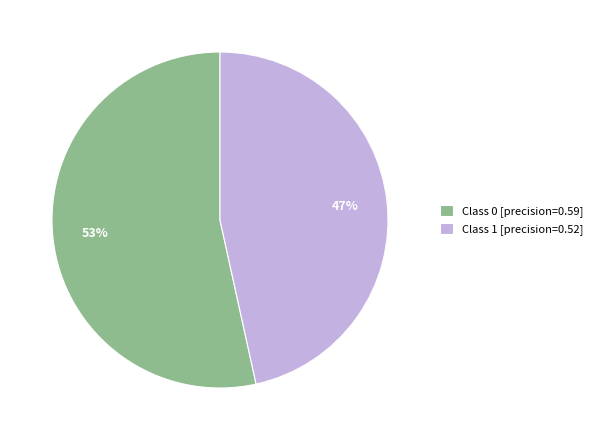

Do Class 1 [precision=0.52] and Class 0 [precision=0.59] together represent more than half of the pie?

Yes